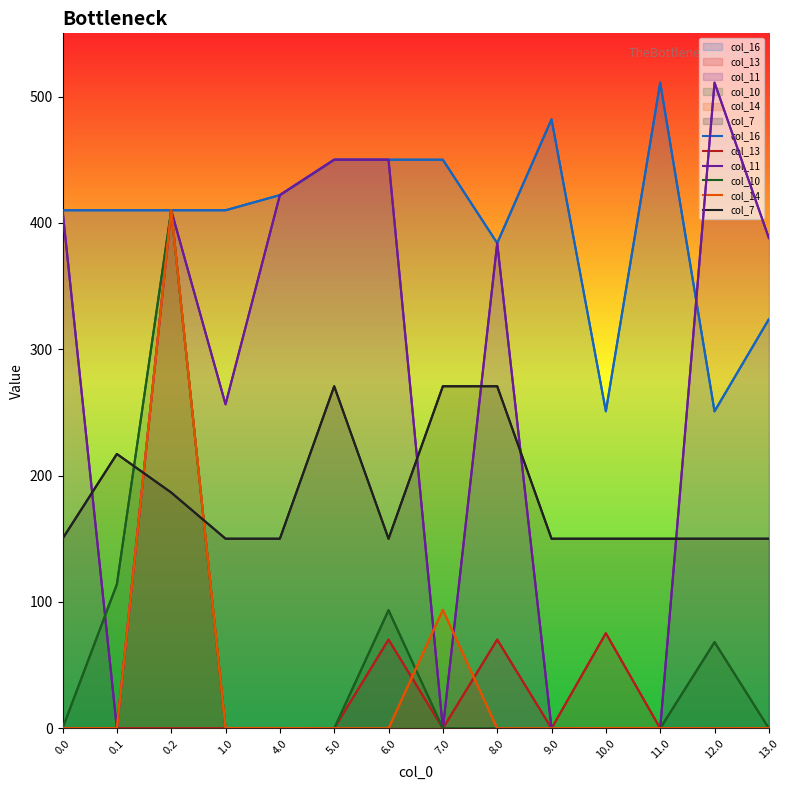

What position from the left is 10.0?

11